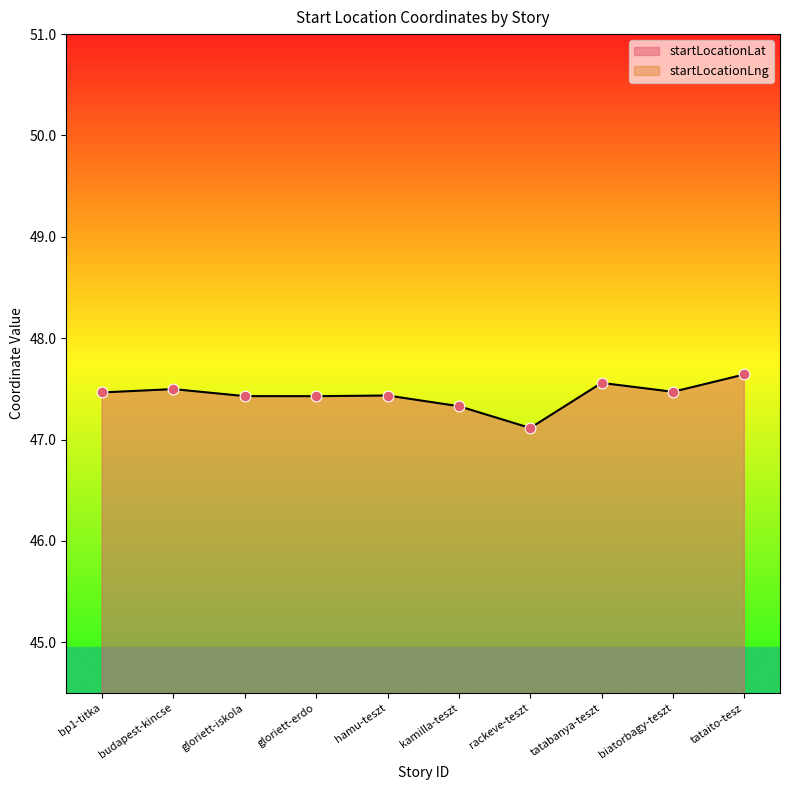

Which series has the largest total across all categories?

startLocationLat